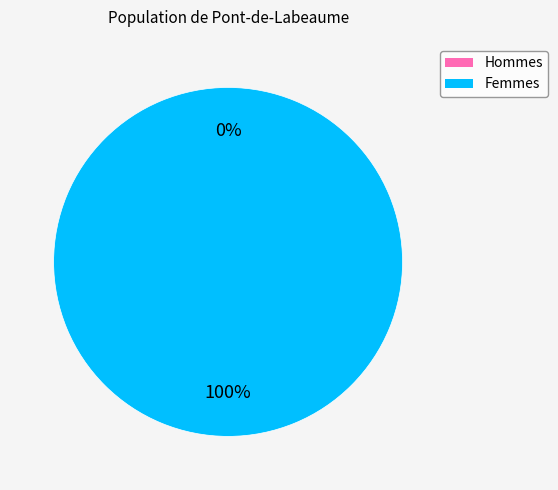

Is the sum of 0 and 1 greater than half?

Yes